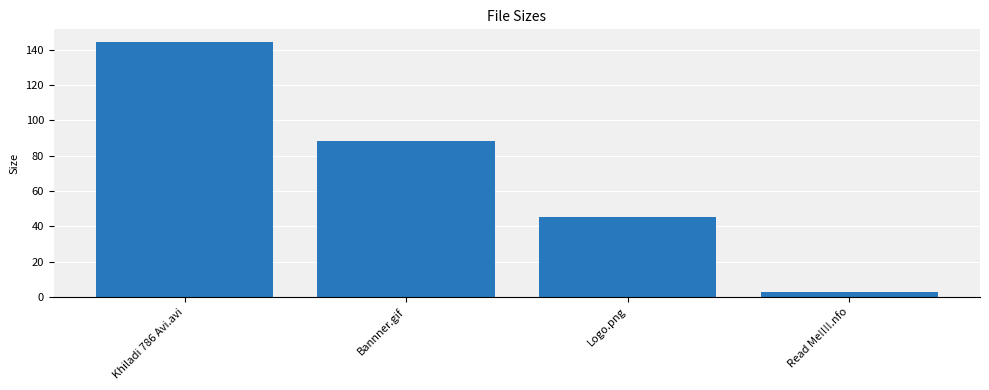

The chart shows a value of 135.6 at Bannner.gif. True or false?

False